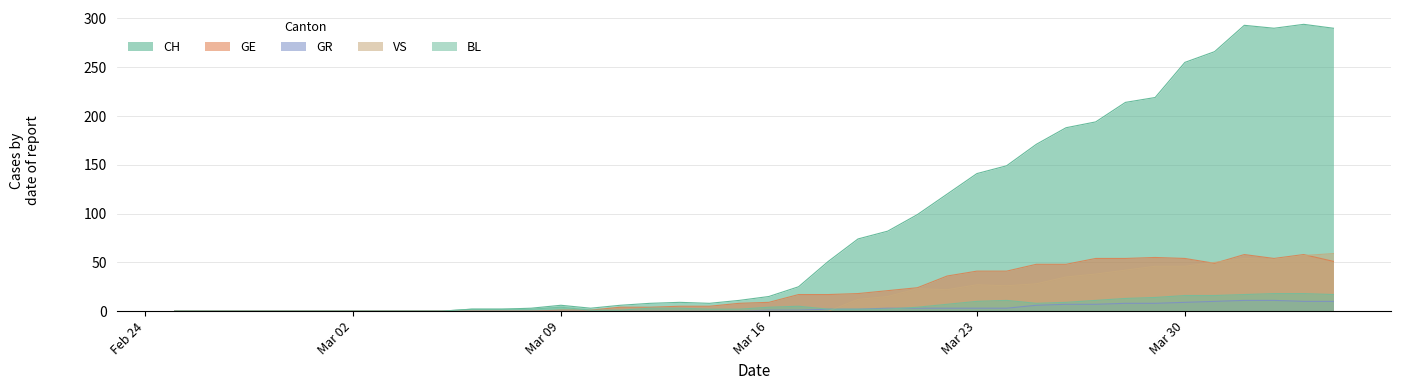

Between 2020-02-26 and 2020-03-07, which is larger?

2020-03-07